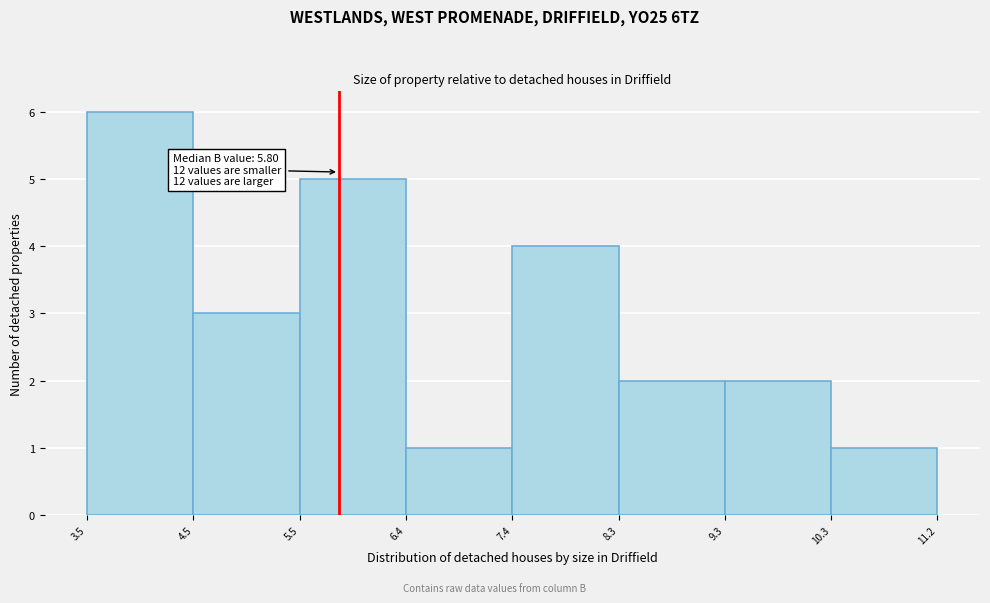

Over which range of the x-axis is the bar tallest?

3.5 to 4.5